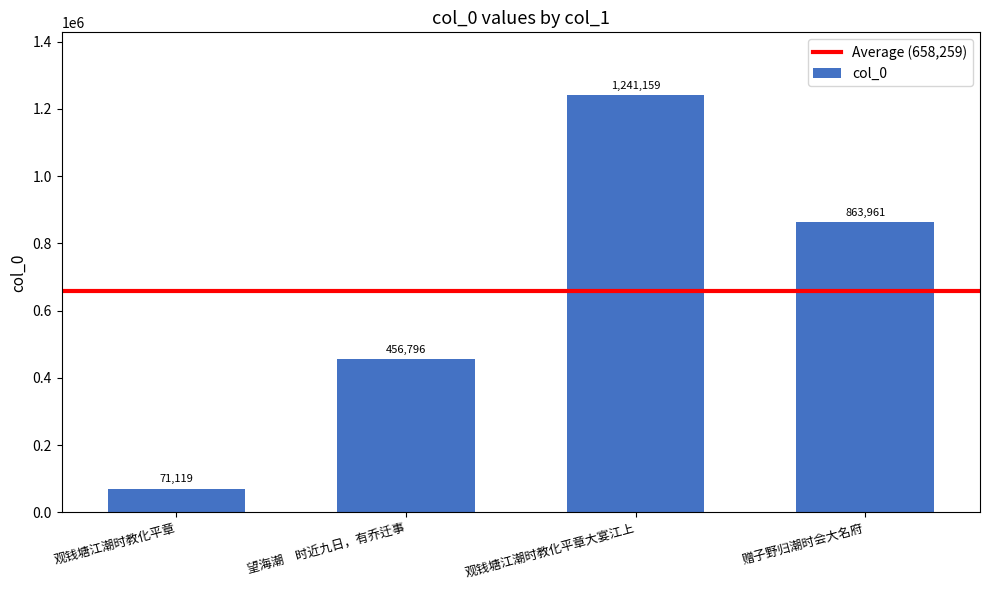

At which label is the value closest to 656139?

望海潮　时近九日，有乔迁事